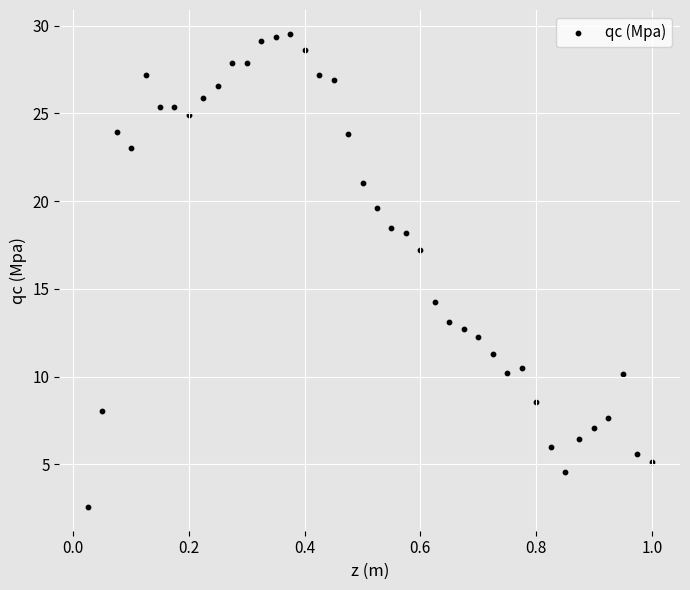

What is the range of X values (max minus min)?

1.0